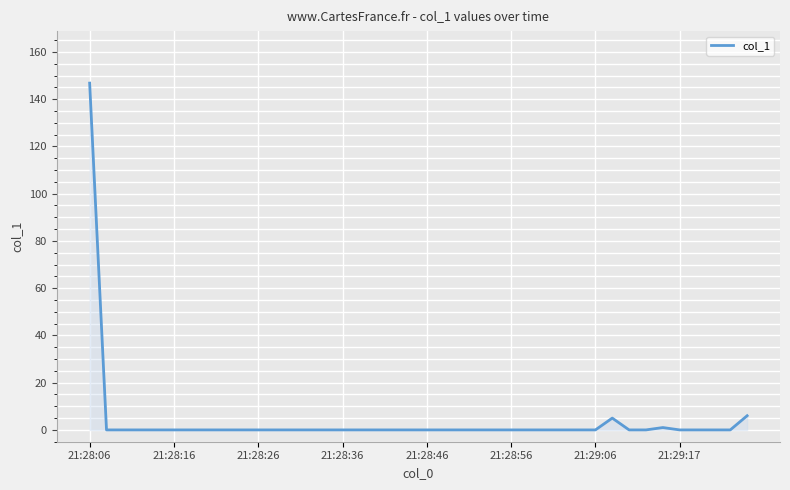

Reading left to right, transcribe all the data shown in this chart.

146.8	0.0	0.0	0.0	0.0	0.0	0.0	0.0	0.0	0.0	0.0	0.0	0.0	0.0	0.0	0.0	0.0	0.0	0.0	0.0	0.0	0.0	0.0	0.0	0.0	0.0	0.0	0.0	0.0	0.0	0.0	5.0	0.0	0.0	1.0	0.0	0.0	0.0	0.0	6.0